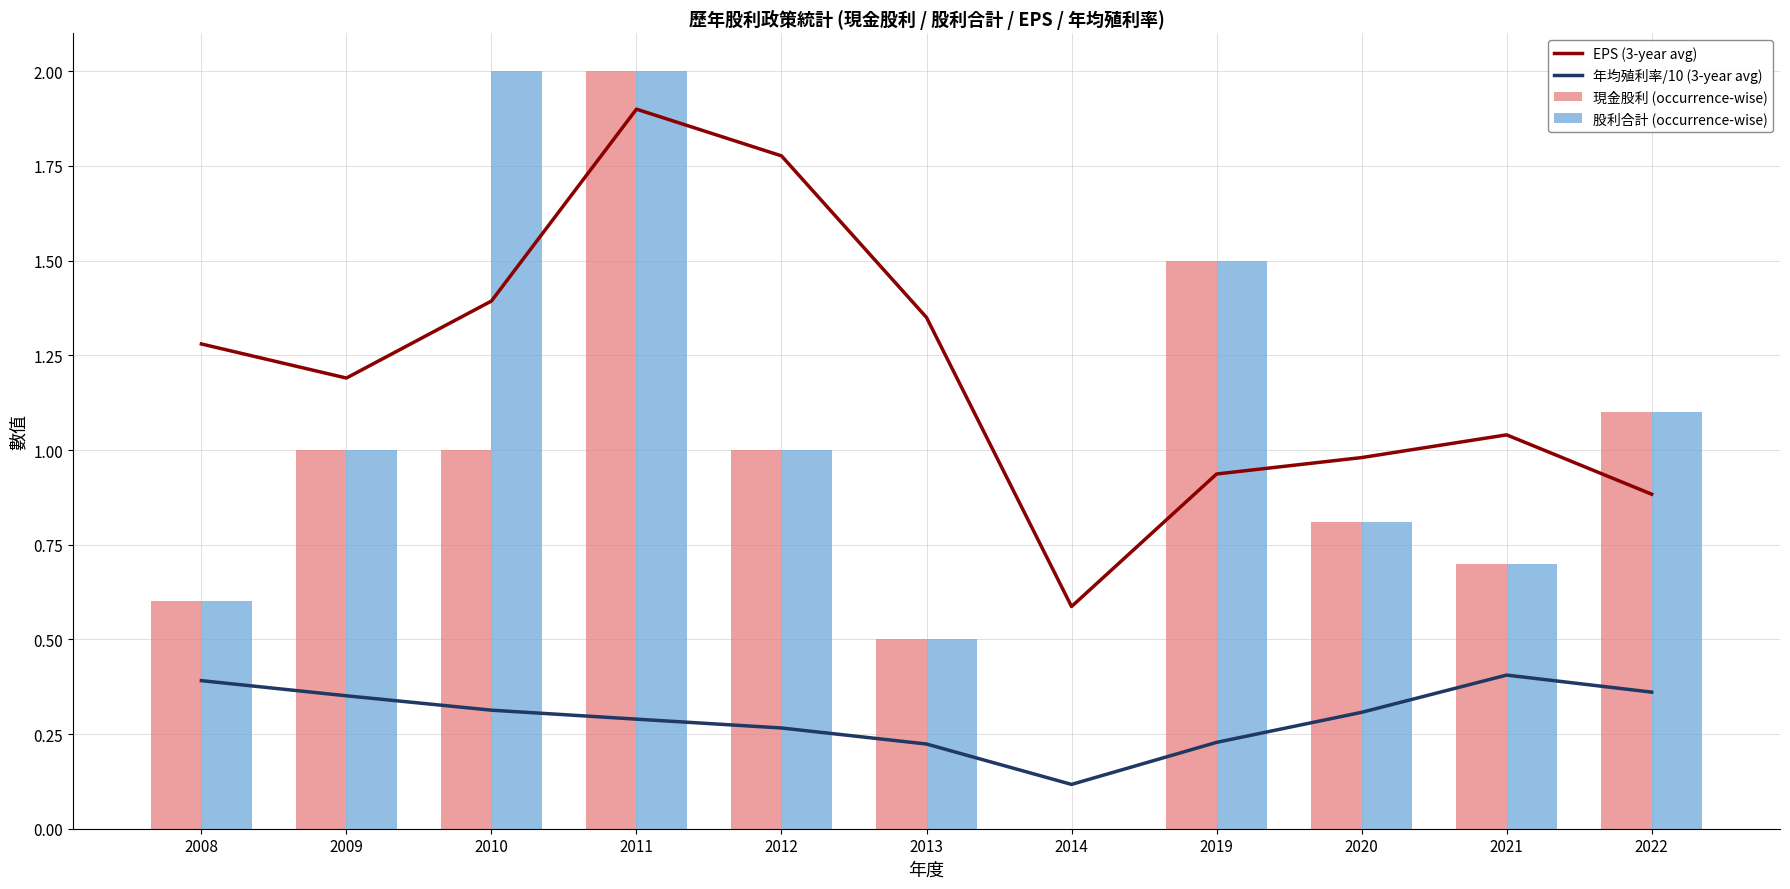

What is the sum of the 股利合計 (occurrence-wise) values at 2021 and 2009?

1.7